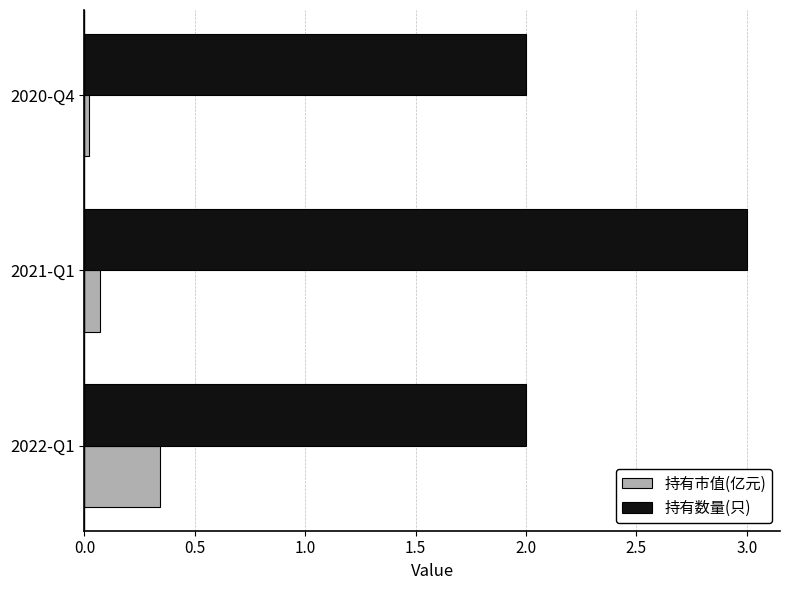

At which category does the chart reach its peak across all series?

2021-Q1